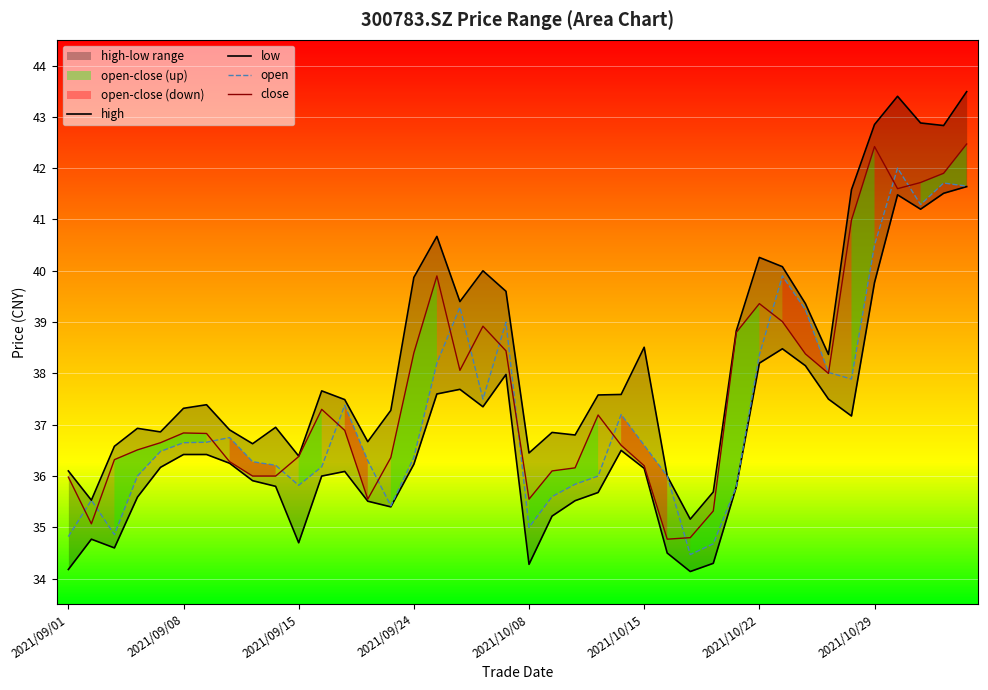

The value of high at 17 is 39.4. True or false?

True